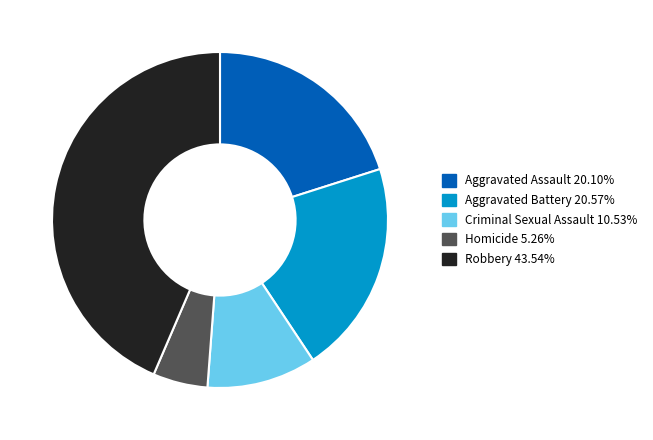

Is Homicide the majority of the pie?

No